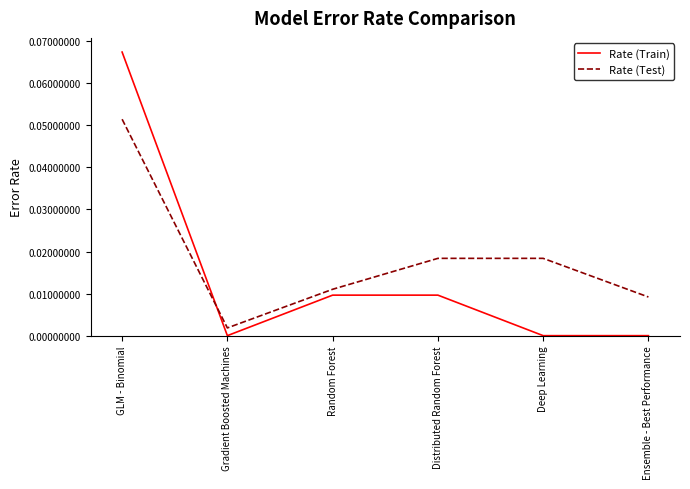

How many intersections are there between Rate (Train) and Rate (Test)?

1